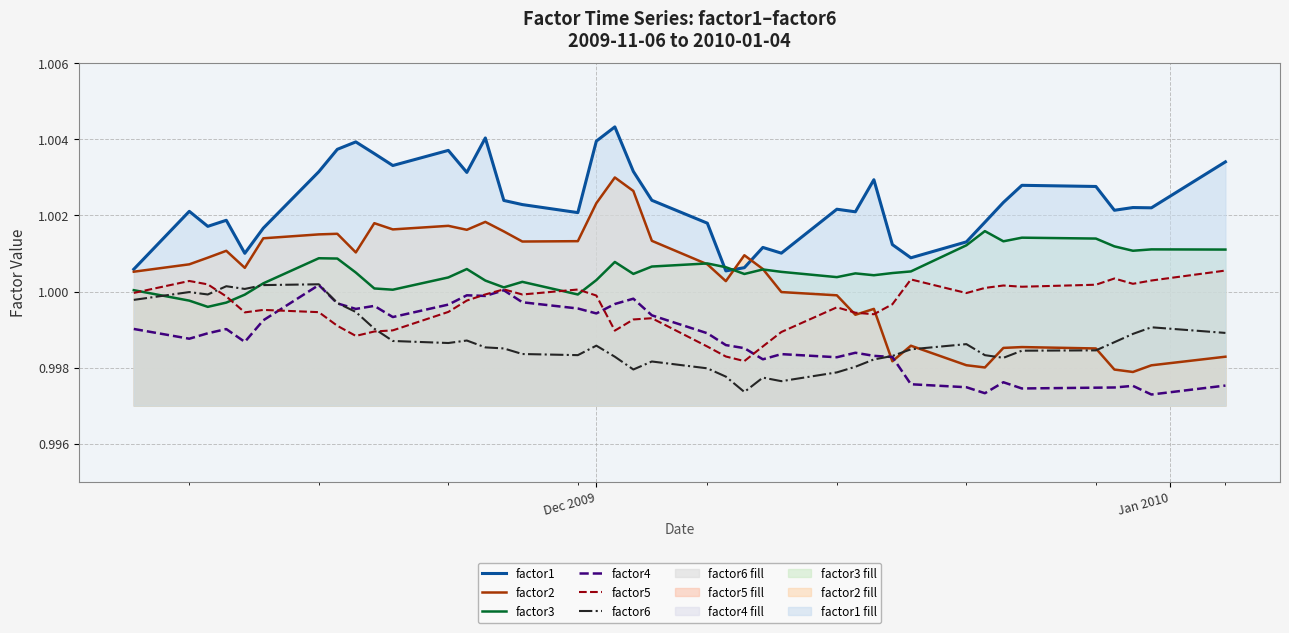

What is the maximum value for factor2?

1.0